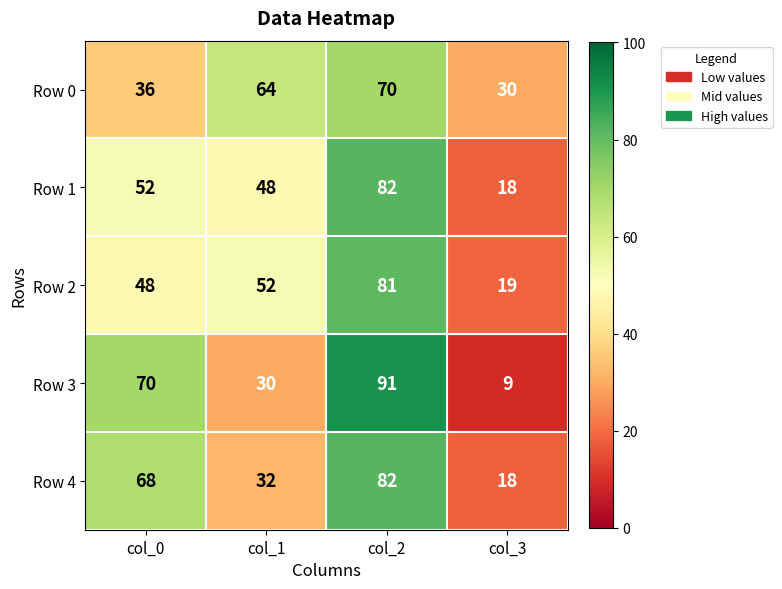

Which category has the lowest value across all series?

col_3